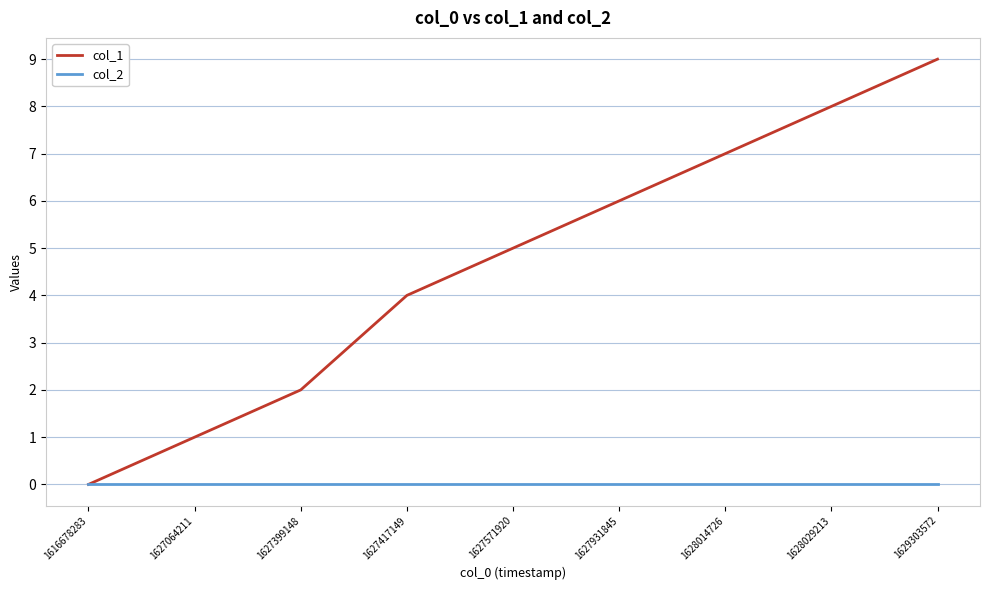

Which series changed the most between 1627064211 and 1628029213?

col_1